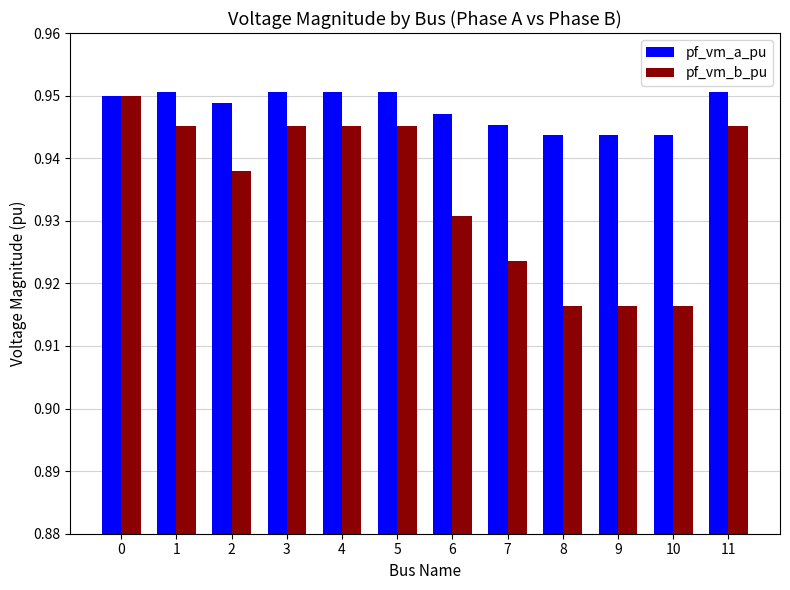

What is the sum of all pf_vm_a_pu values?

11.4